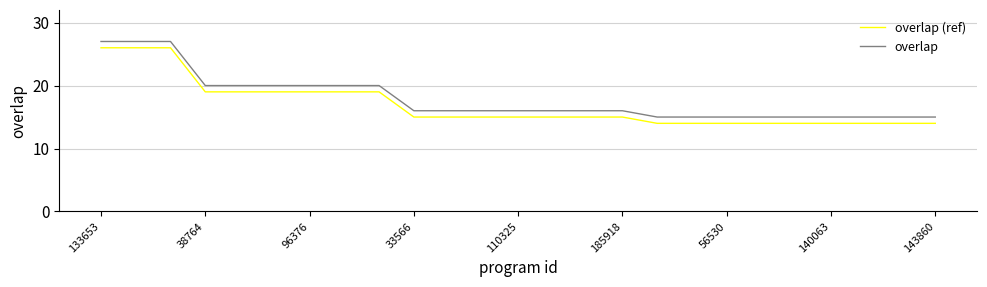

What is the minimum value shown in the chart?

14